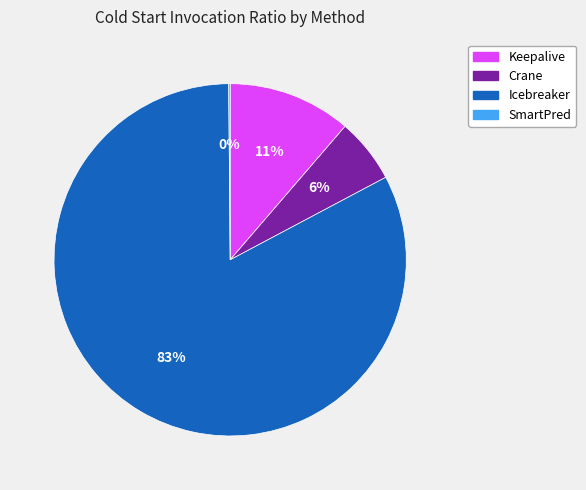

Is there a majority slice in this chart?

Yes